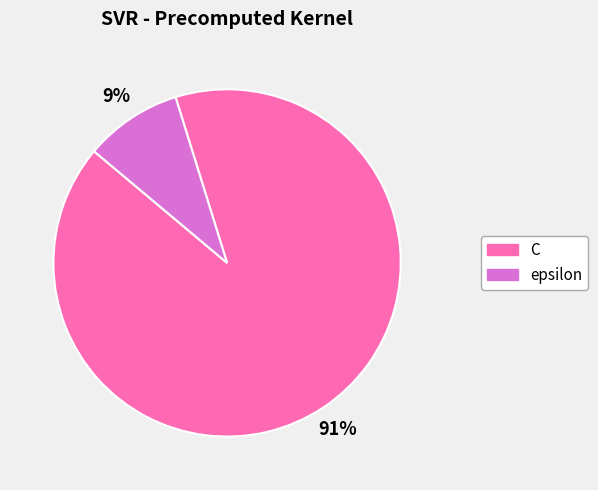

How many segments does this pie chart have?

2